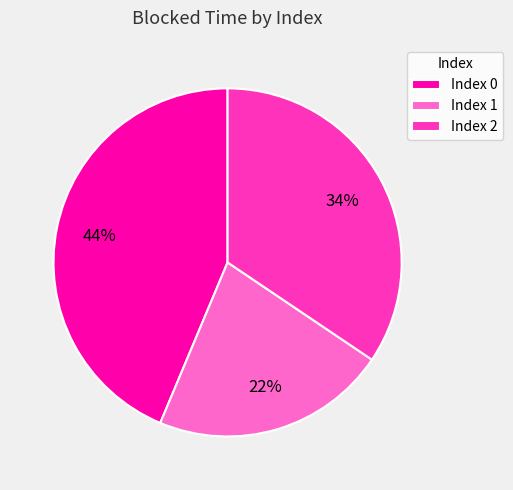

Is there a majority slice in this chart?

No